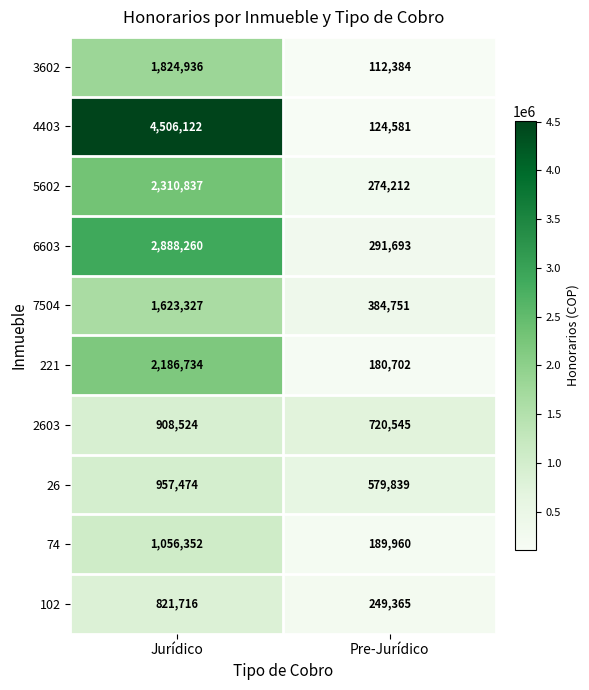

Reading left to right, extract all data points from this chart.

3602: Jurídico=1824936	Pre-Jurídico=112384
4403: Jurídico=4506122	Pre-Jurídico=124581
5602: Jurídico=2310837	Pre-Jurídico=274212
6603: Jurídico=2888260	Pre-Jurídico=291693
7504: Jurídico=1623327	Pre-Jurídico=384751
221: Jurídico=2186734	Pre-Jurídico=180702
2603: Jurídico=908524	Pre-Jurídico=720545
26: Jurídico=957474	Pre-Jurídico=579839
74: Jurídico=1056352	Pre-Jurídico=189960
102: Jurídico=821716	Pre-Jurídico=249365